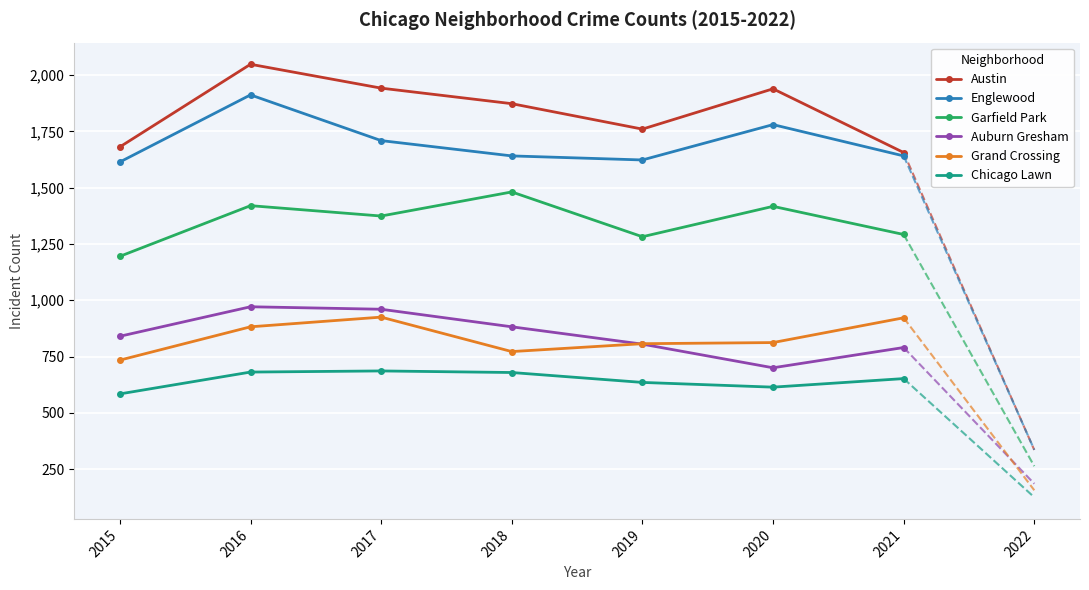

What is the value of the Auburn Gresham point at the 4th from the left?

882